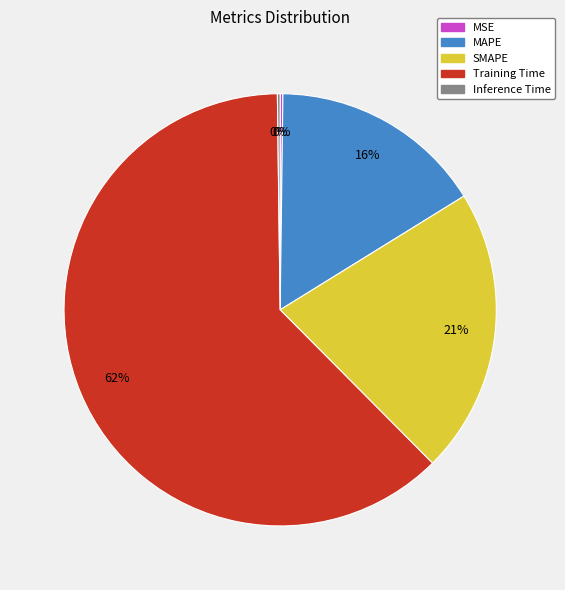

To the nearest percent, what is the average slice percentage?

20%